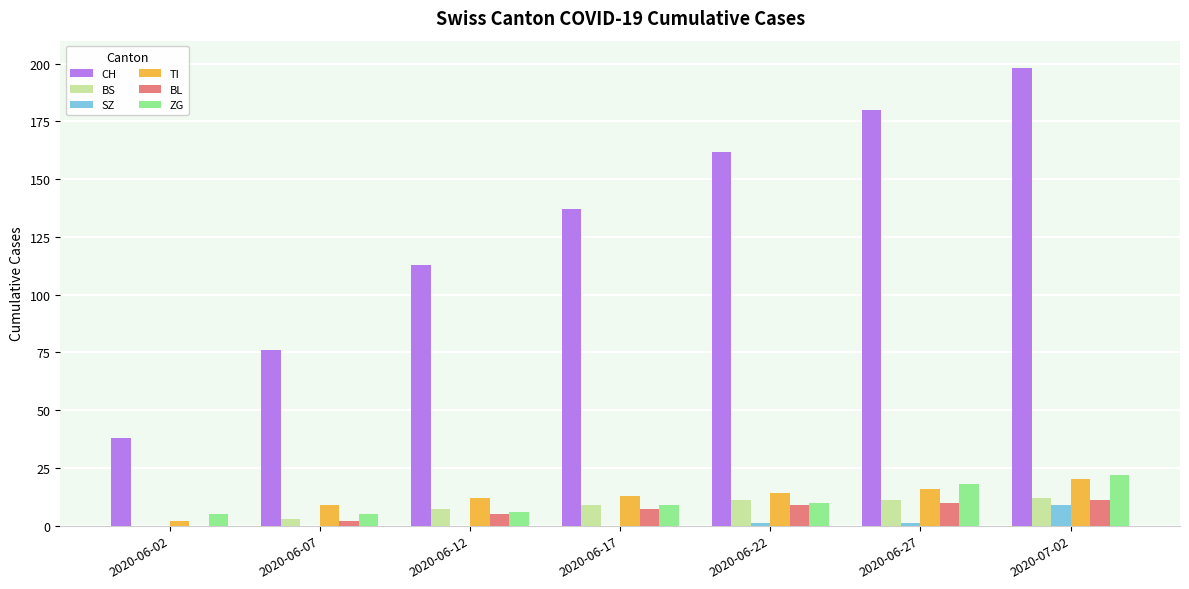

Is it true that SZ equals 1 at 2020-06-27?

True